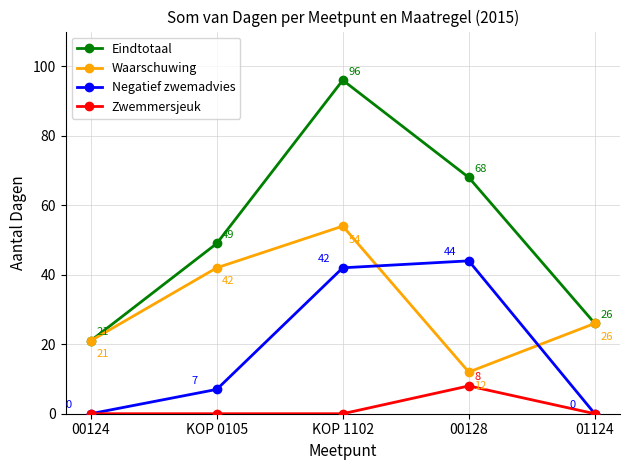

How many times do Waarschuwing and Negatief zwemadvies cross each other?

2